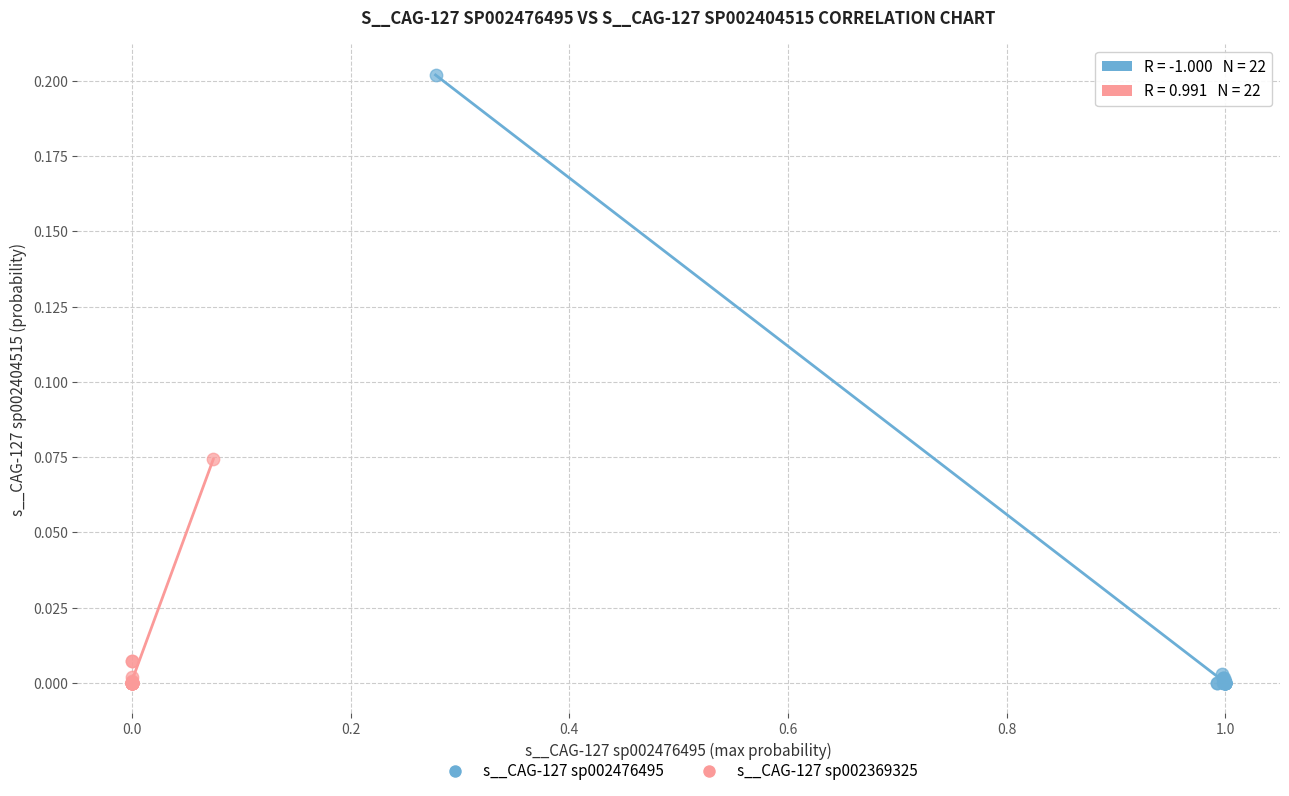

What are all the series names shown in the legend?

s__CAG-127 sp002476495, s__CAG-127 sp002369325